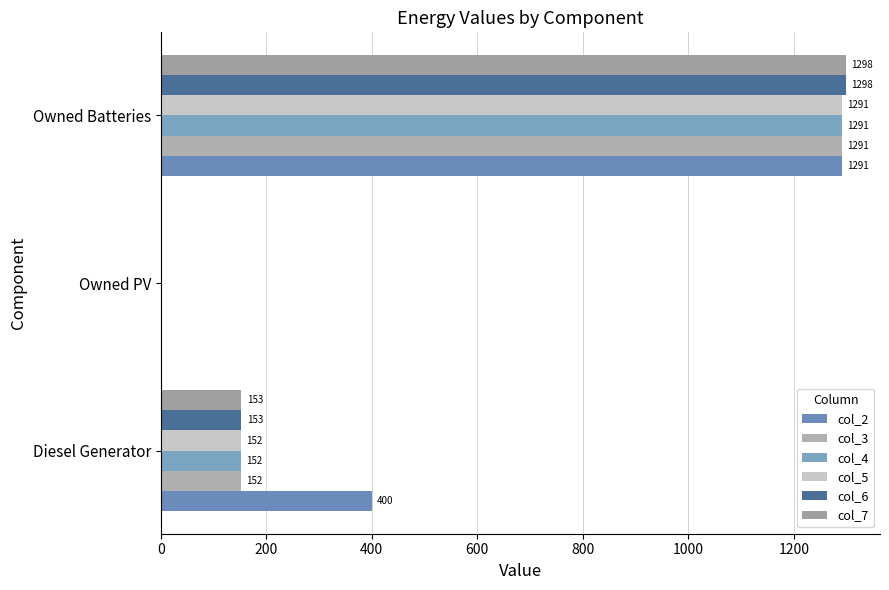

Count the number of categories in the chart.

3